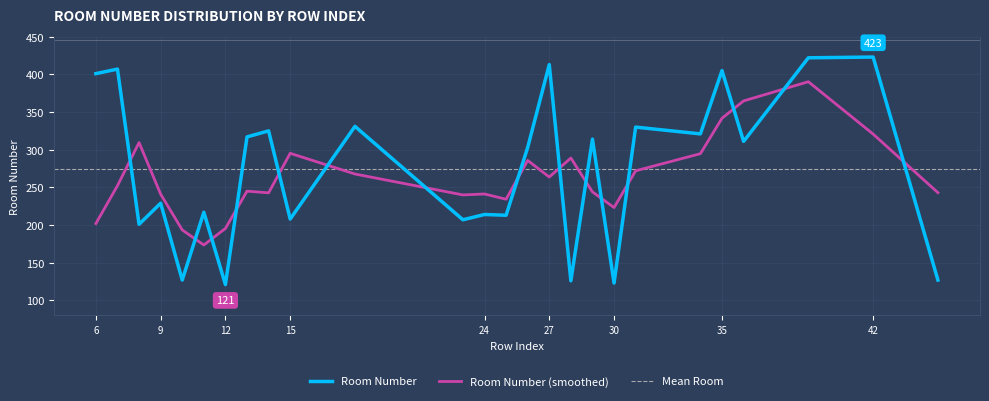

Reading left to right, extract all data points from this chart.

6=401	7=407	8=201	9=229	10=127	11=217	12=121	13=317	14=325	15=208	18=331	23=207	24=214	25=213	26=303	27=413	28=126	29=314	30=123	31=330	34=321	35=405	36=311	39=422	42=423	45=127